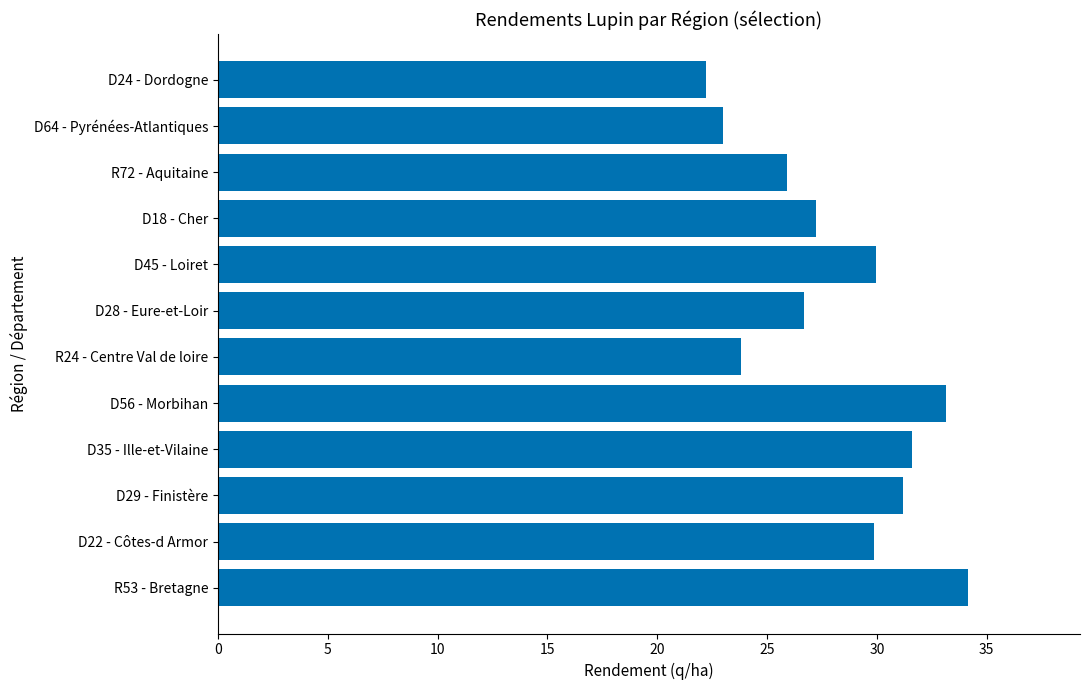

What is the change in value from D22 - Côtes-d Armor to D18 - Cher?

-2.6